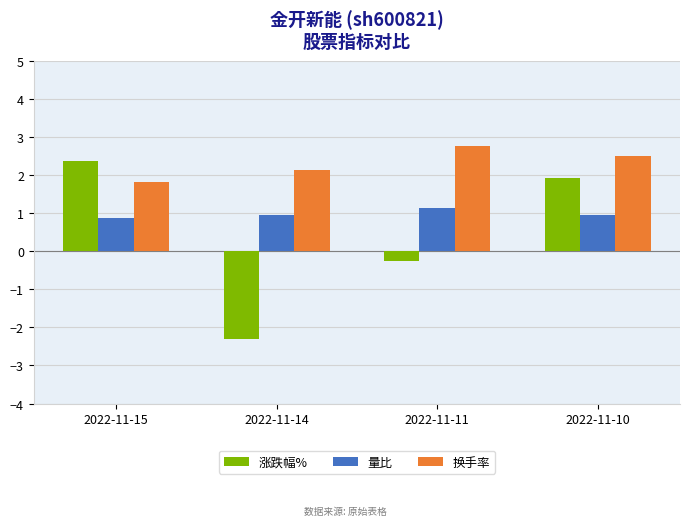

Where does the 换手率 series first go above 2?

2022-11-14